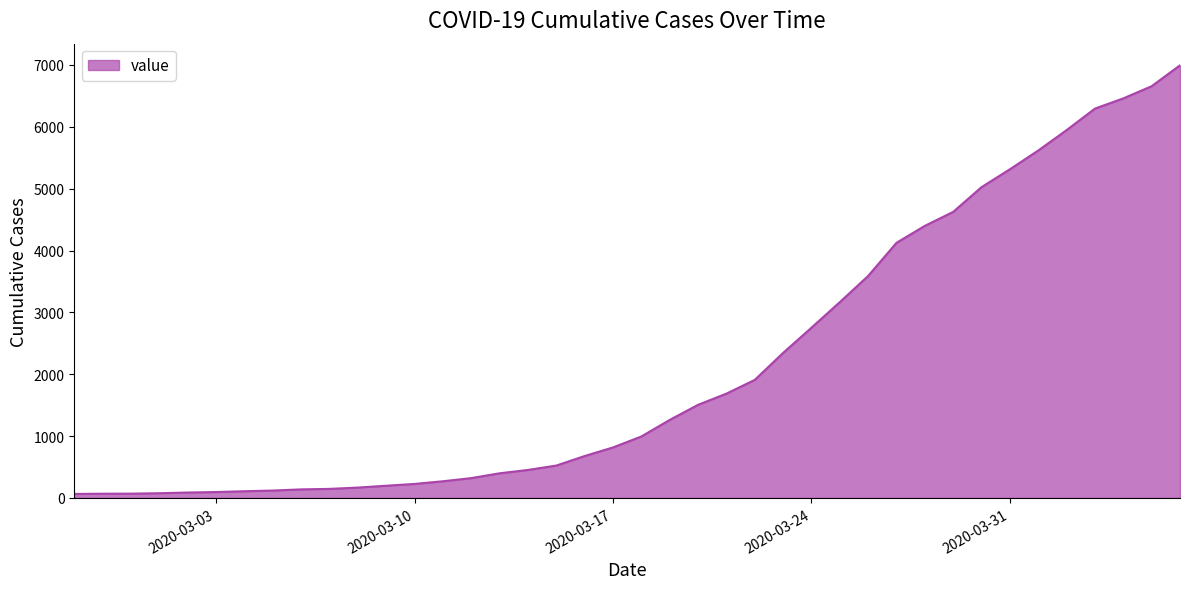

What is the maximum value shown in the chart?

6995